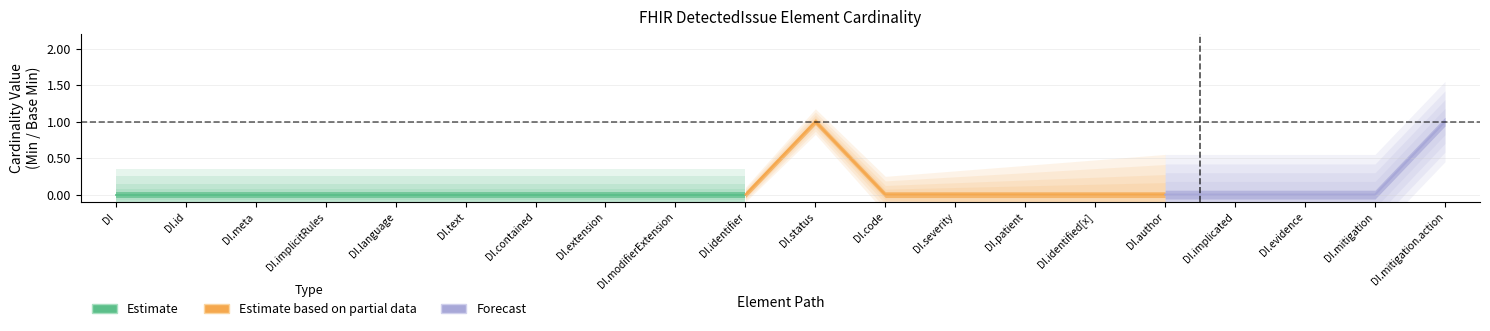

What position from the left is DetectedIssue.mitigation.action?

20